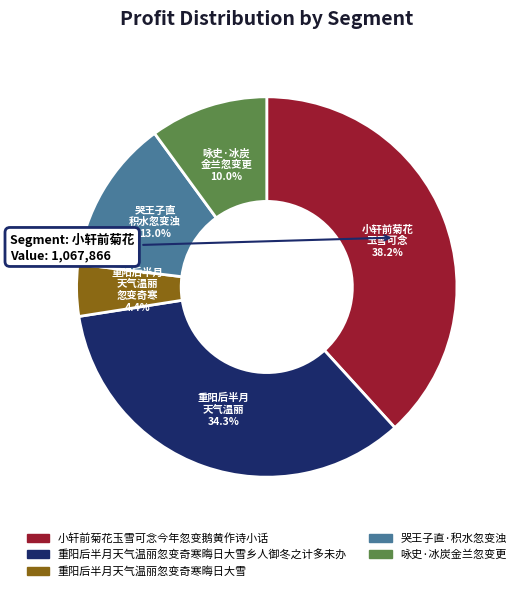

What is the largest slice in the pie chart?

小轩前菊花玉雪可念今年忽变鹅黄作诗小话